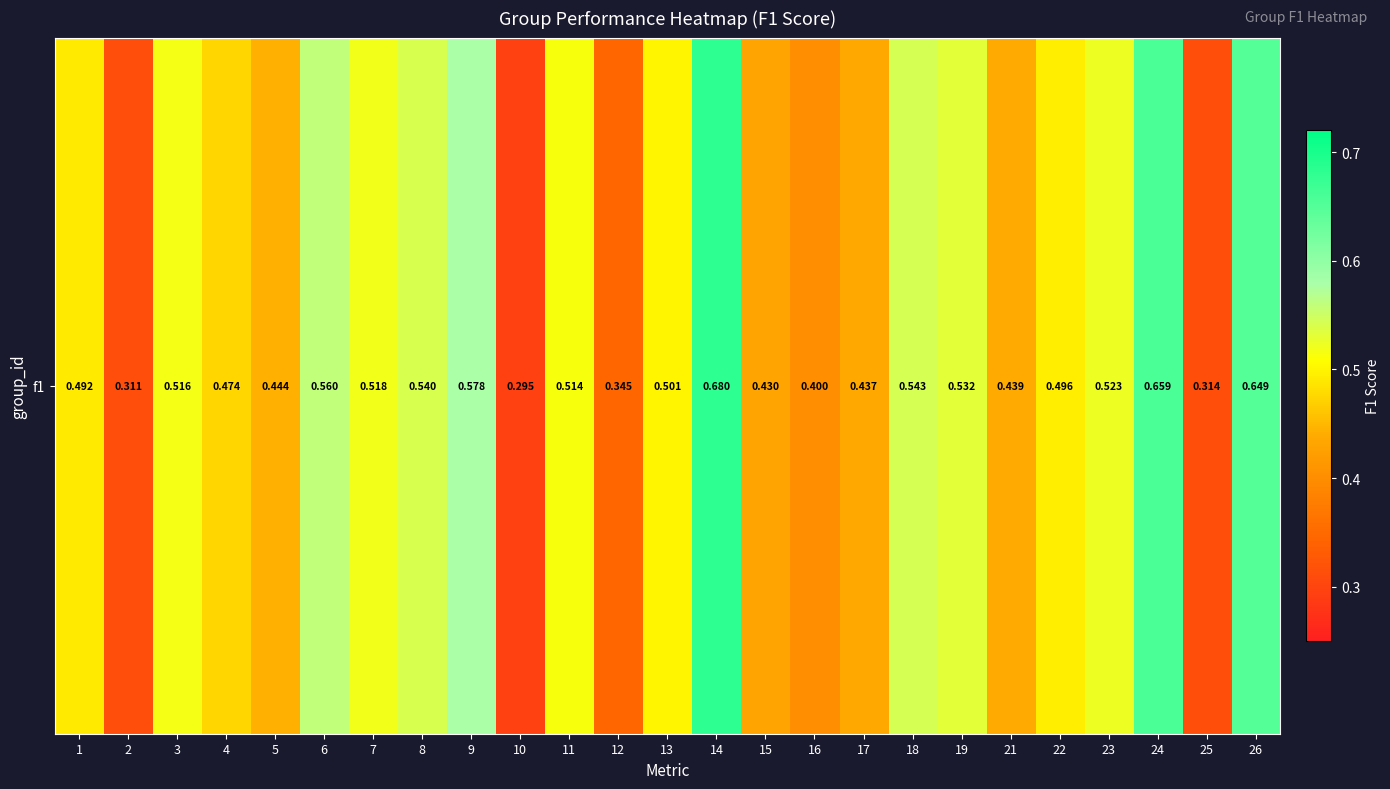

Read the value at 24.

0.7